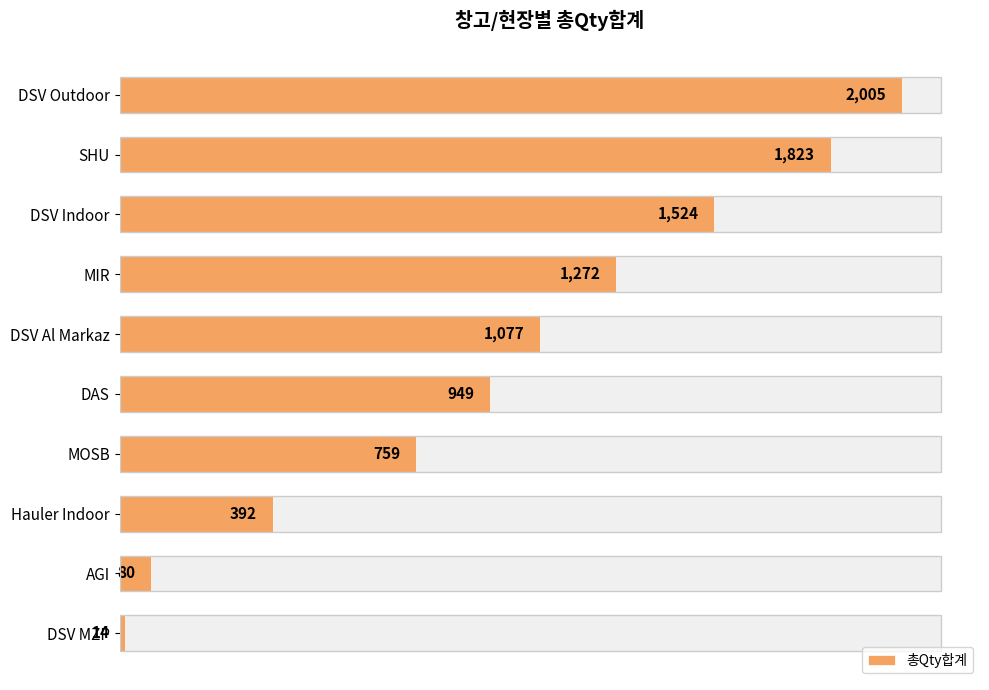

What is the greatest value displayed?

2005